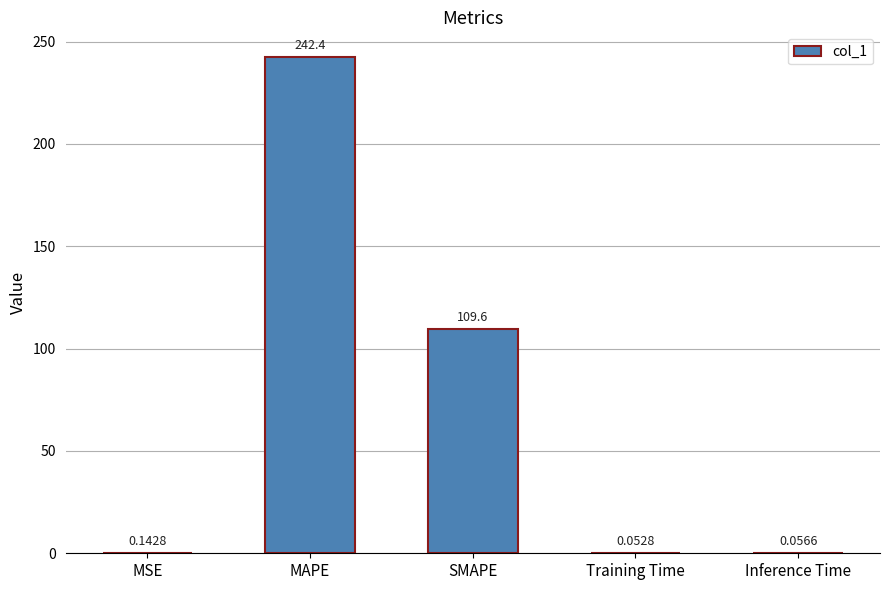

Which label corresponds to the largest value in the chart?

MAPE